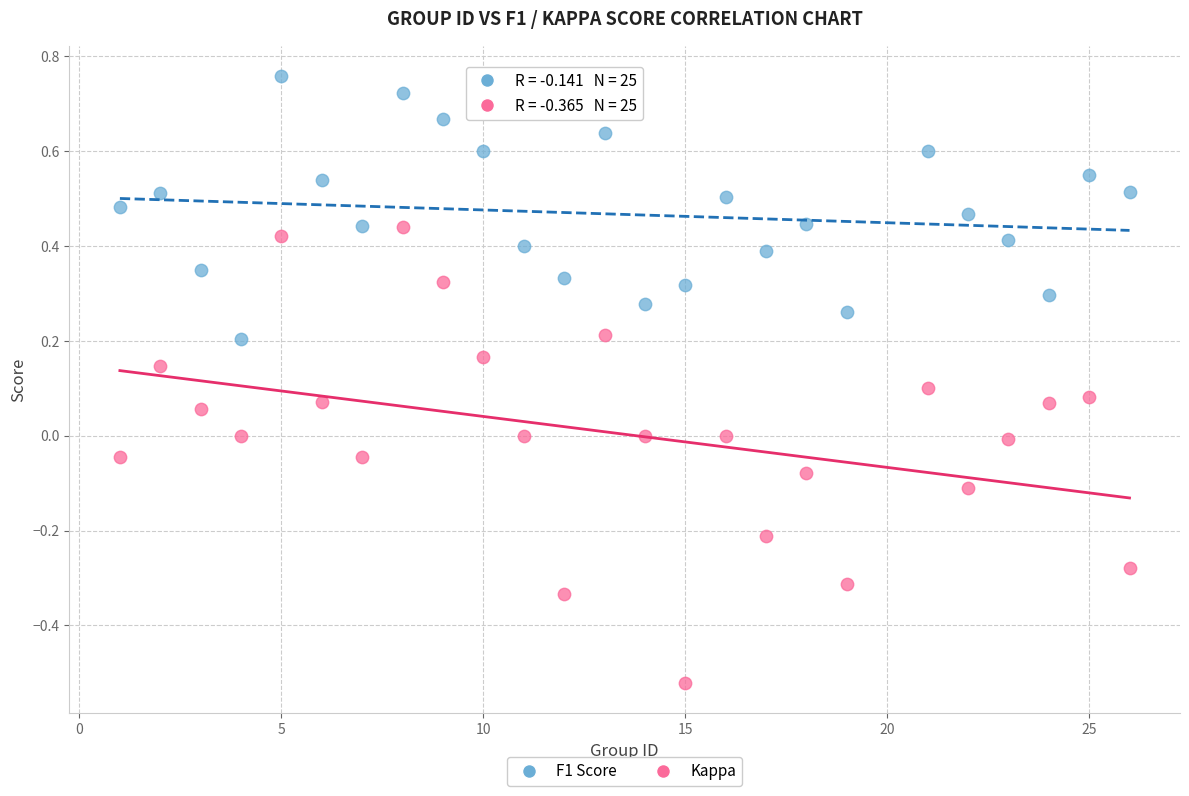

Which series reaches the minimum Y coordinate?

Kappa